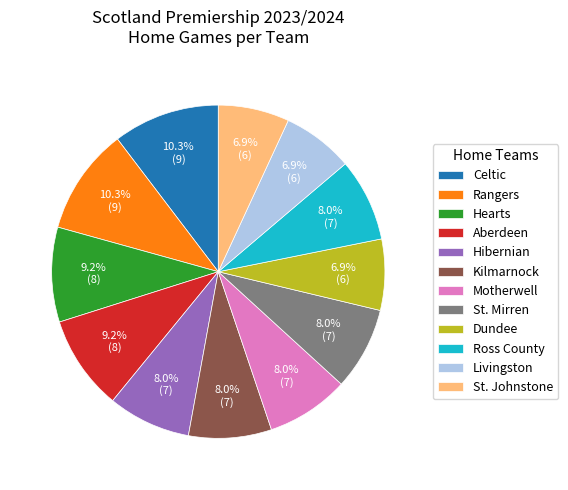

Do Motherwell and Celtic together represent more than half of the pie?

No